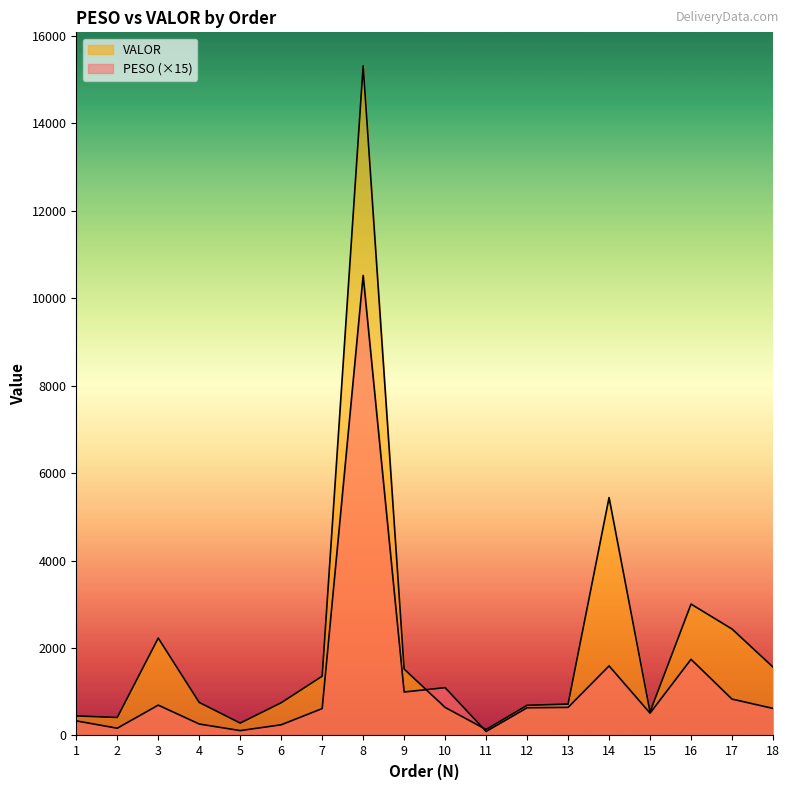

How many series are shown in this chart?

2